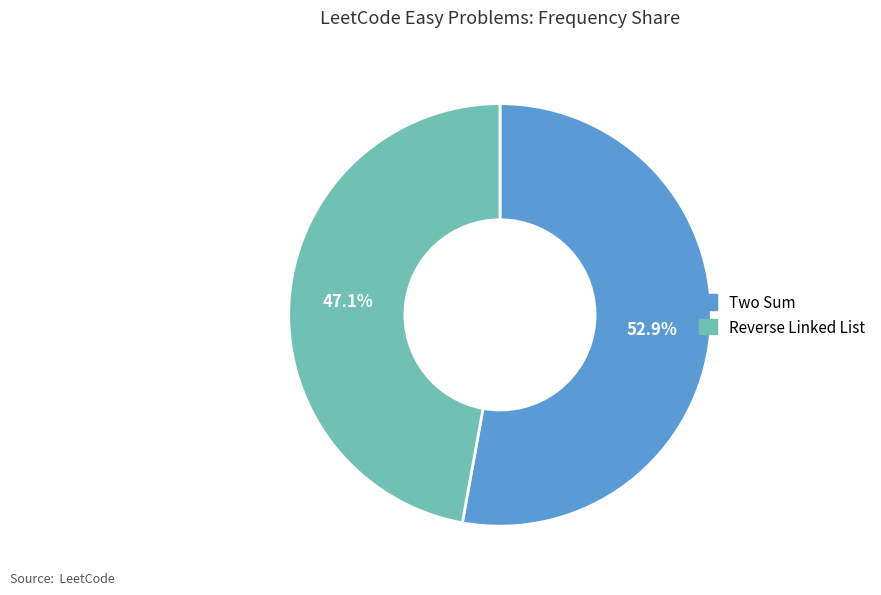

True or false: Two Sum accounts for 66% of the total.

False